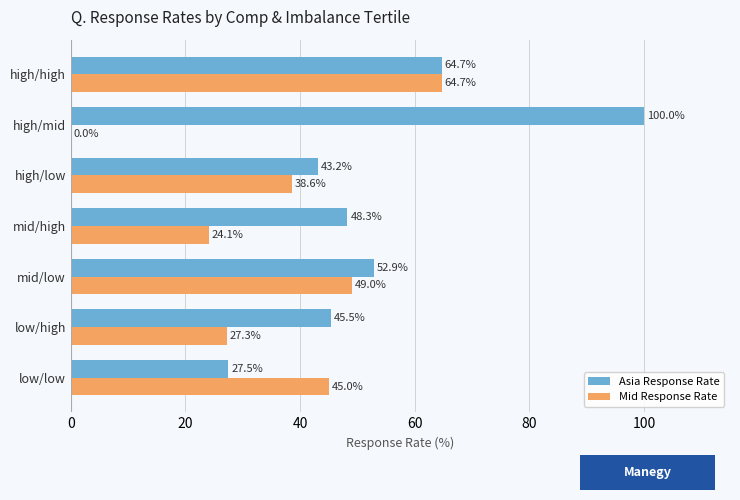

Which series has the largest total across all categories?

Asia Response Rate